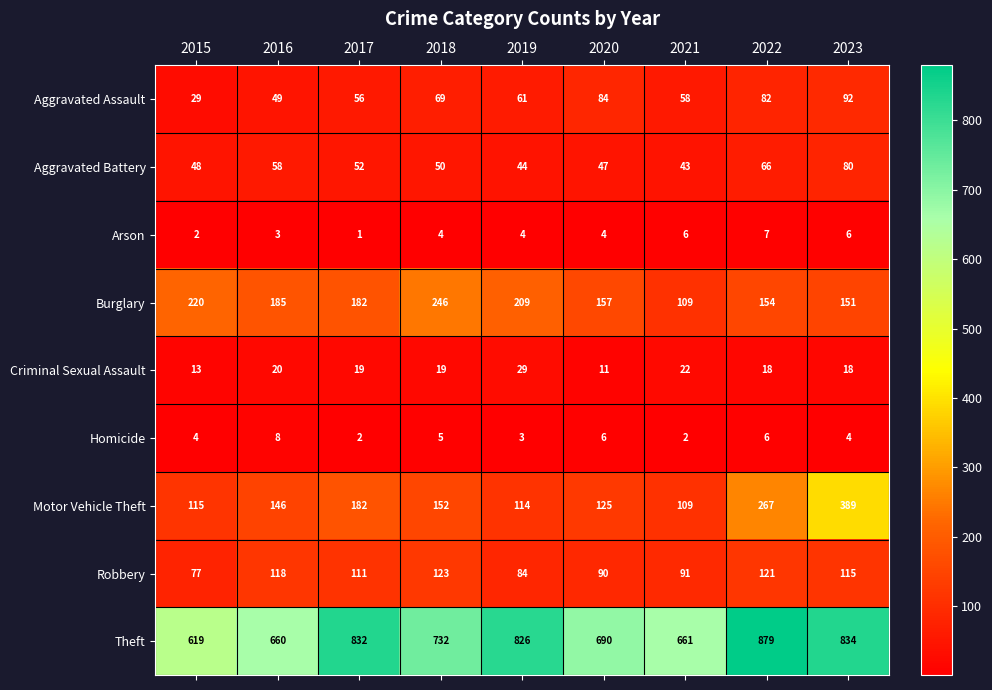

Is it true that Aggravated Battery equals 50 at 2018?

True